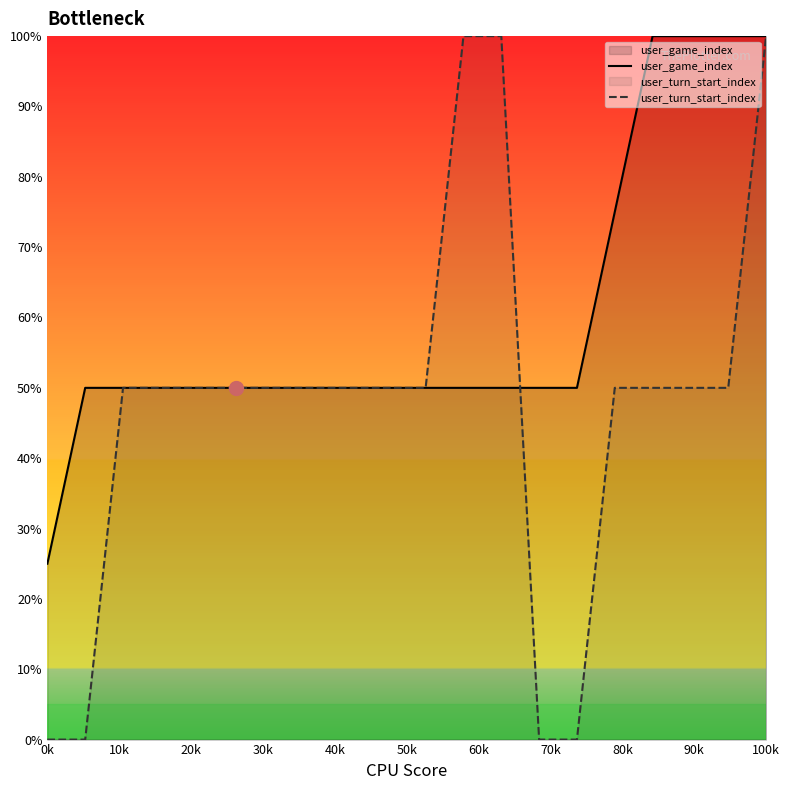

Which category has the lowest value in the user_game_index series?

0k